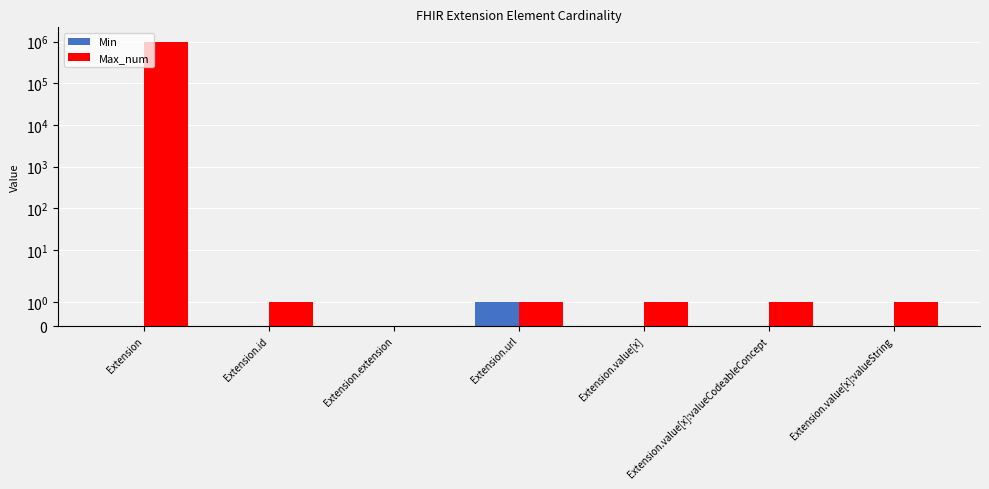

Reading left to right, transcribe all the data shown in this chart.

Min: 0	0	0	1	0	0	0
Max_num: 999999	1	0	1	1	1	1